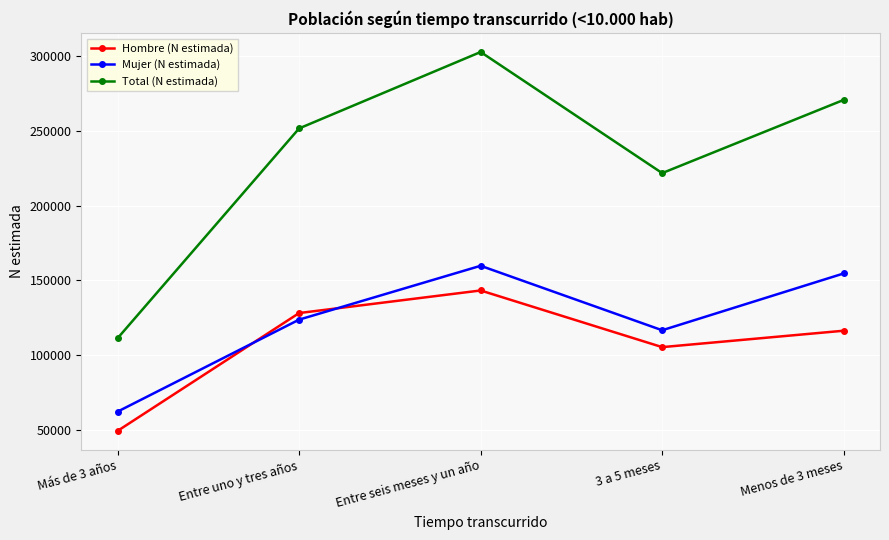

What is the average value of the Total (N estimada) series?

231754